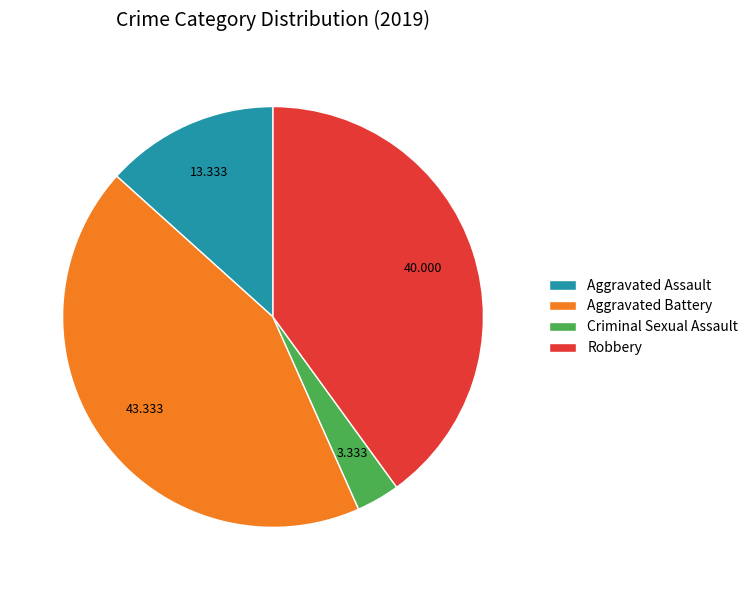

Rank the categories by value from lowest to highest.

Criminal Sexual Assault, Aggravated Assault, Robbery, Aggravated Battery